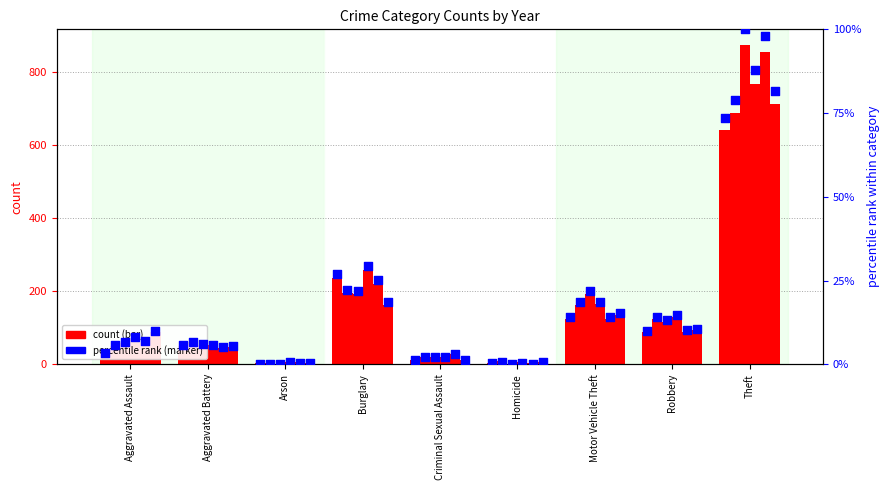

At which category is the sum across all series the highest?

Theft